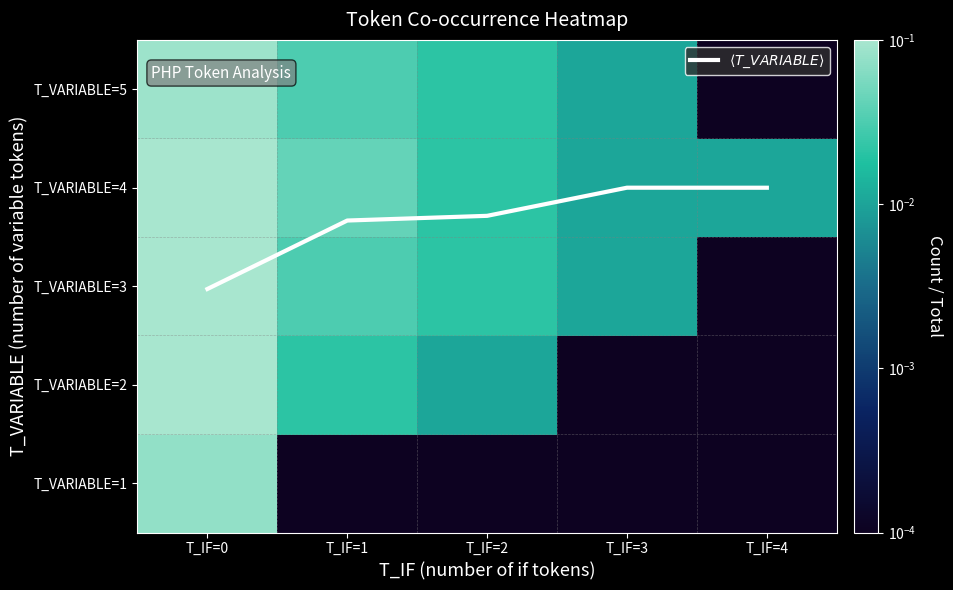

At which label does $\langle T\_VARIABLE \rangle$ first exceed 2?

T_IF=1